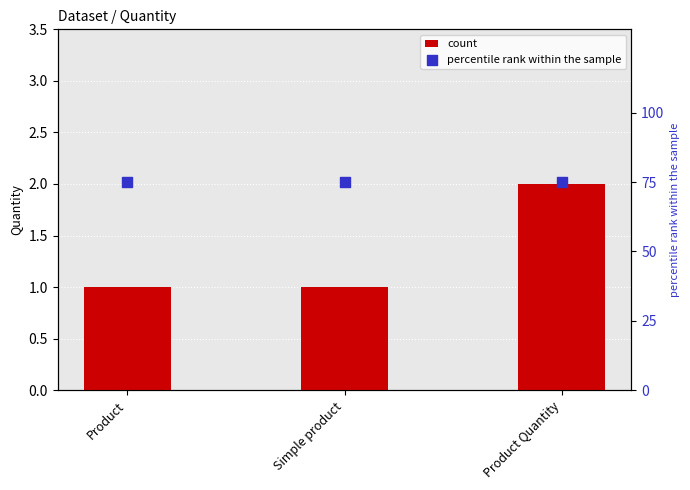

Which series has the largest total across all categories?

percentile rank within the sample